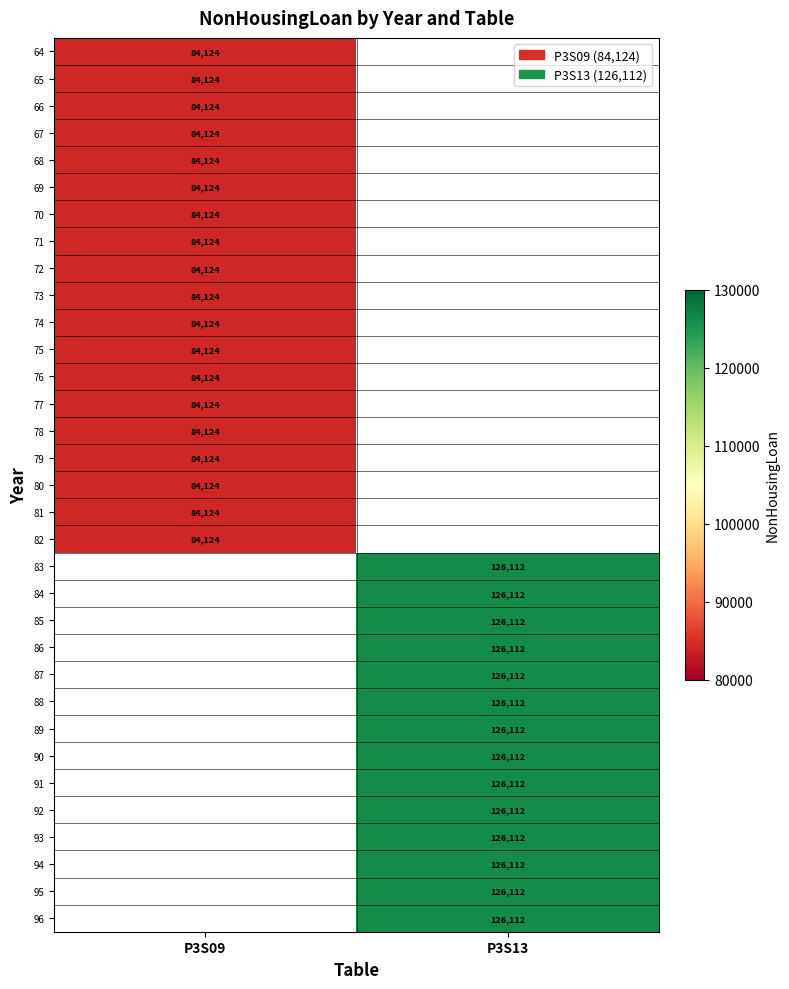

The value of 68 at P3S09 is 84124. True or false?

True